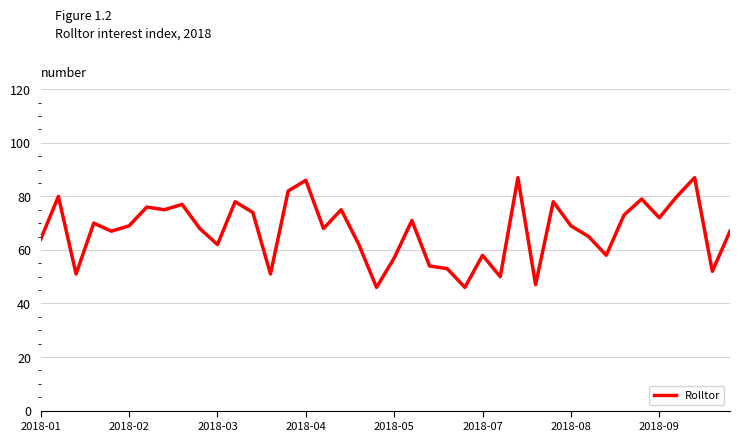

True or false: the data shows 72 at 2018-09.

True